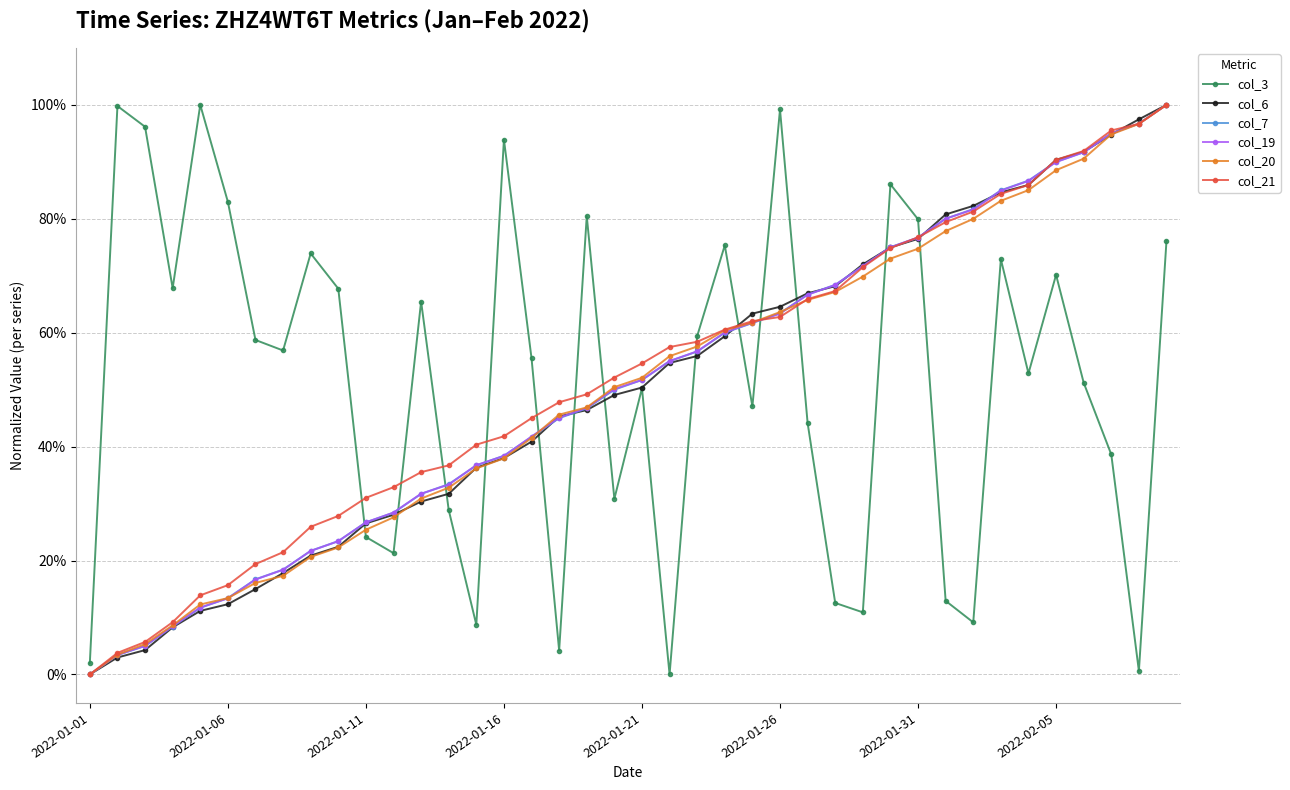

What is the difference between the second highest and second lowest values in the col_21 series?

0.9